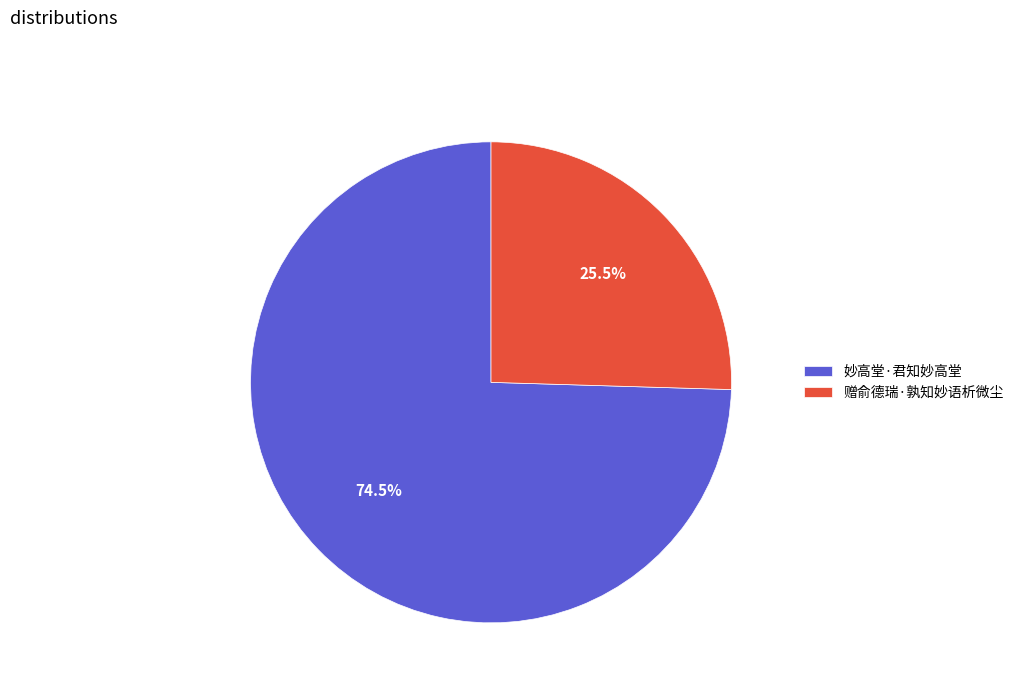

To the nearest percent, what is the difference between the 赠俞德瑞·孰知妙语析微尘 and 妙高堂·君知妙高堂 slice percentages?

49%